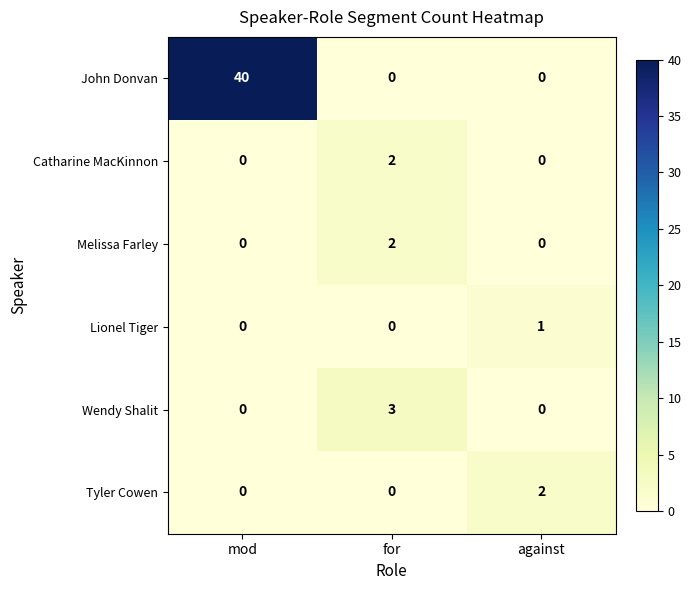

What is the spread (max minus min) of values at for?

3